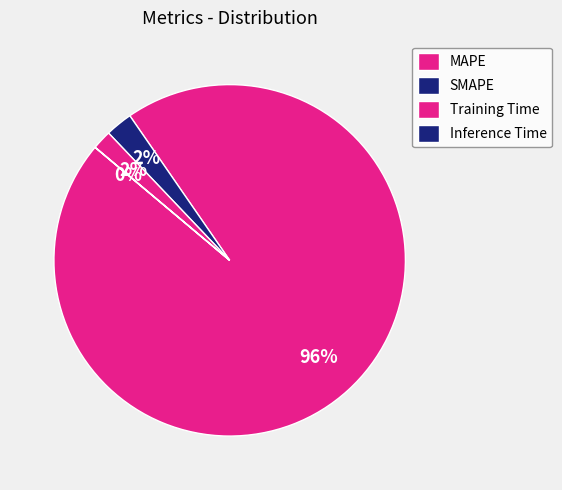

How many slices are in this pie chart?

4